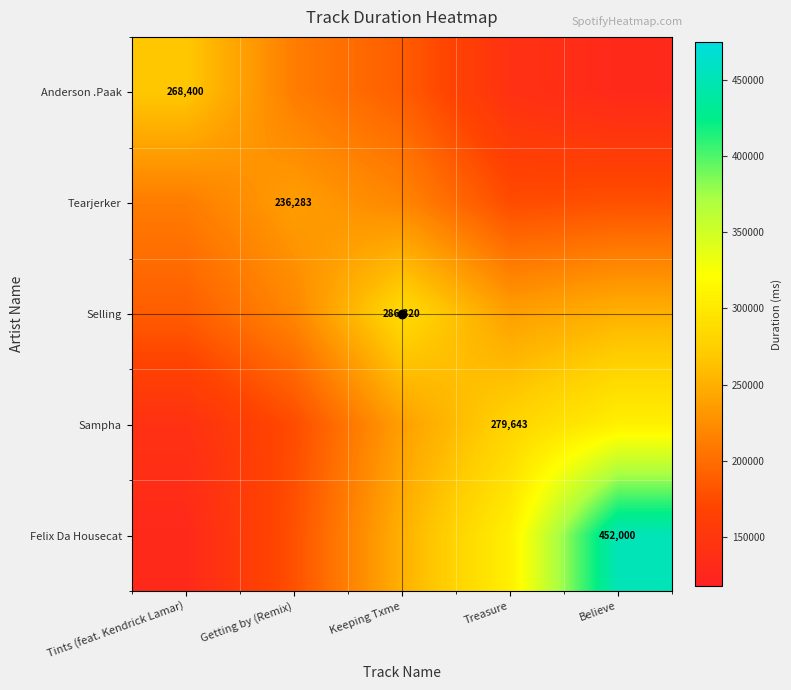

What is the minimum value for Sampha?

142491.2